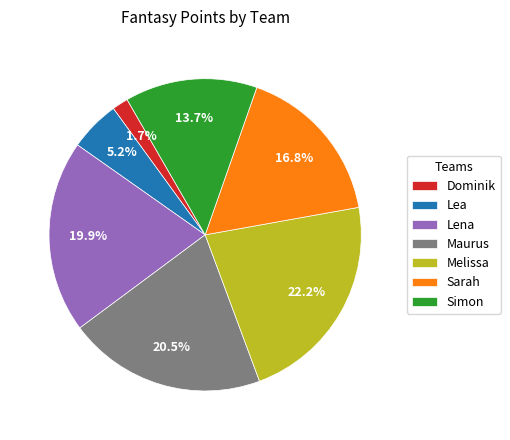

What percentage is the Lena slice, to the nearest percent?

20%